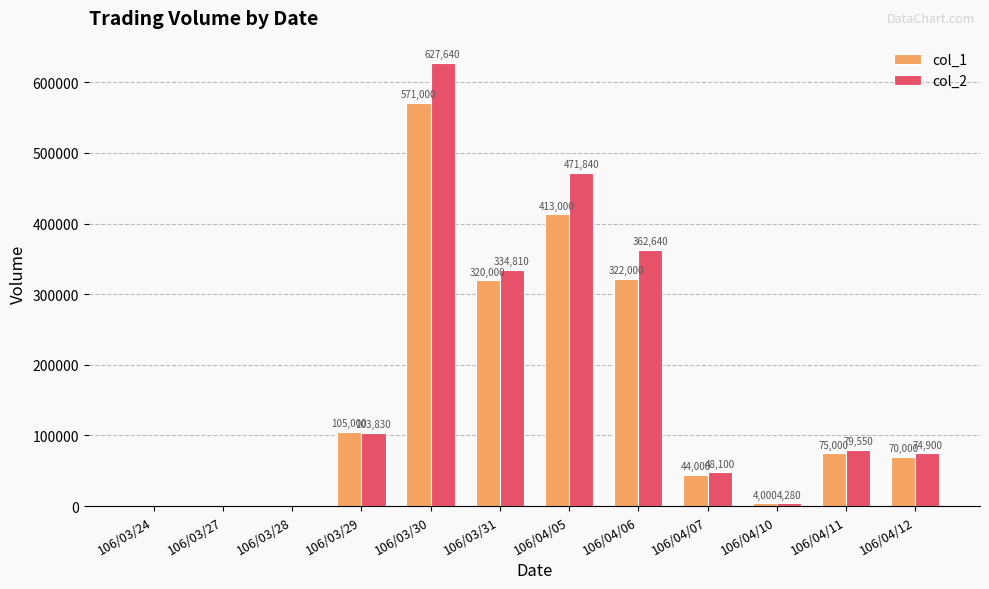

What are all the series names shown in the legend?

col_1, col_2